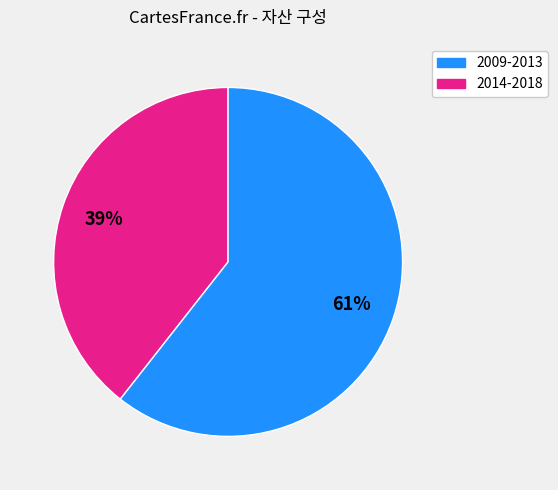

Is there any slice that represents more than half of the pie?

Yes